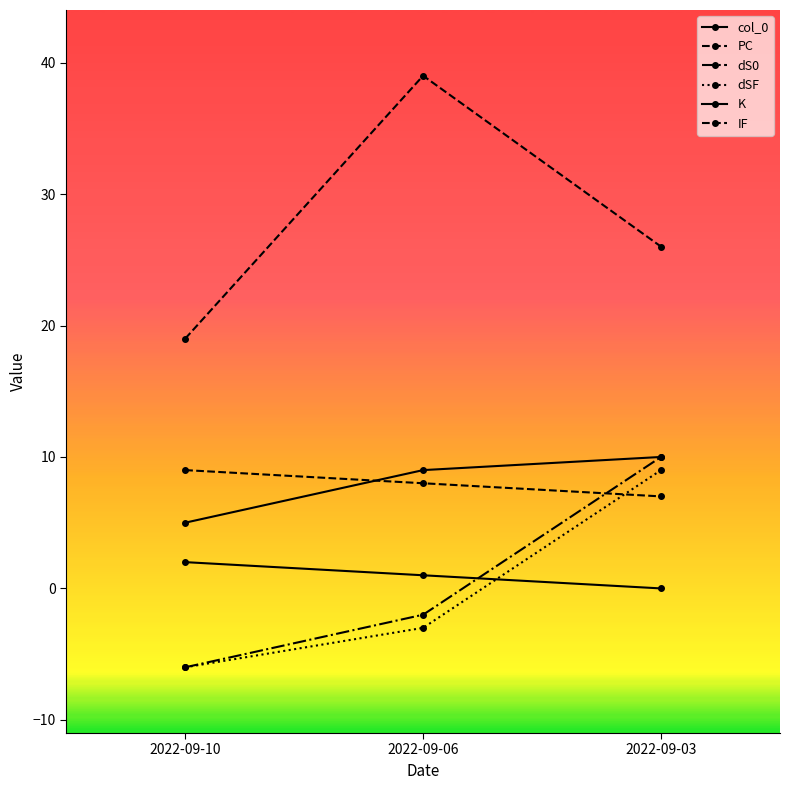

How many lines are shown in the chart?

6